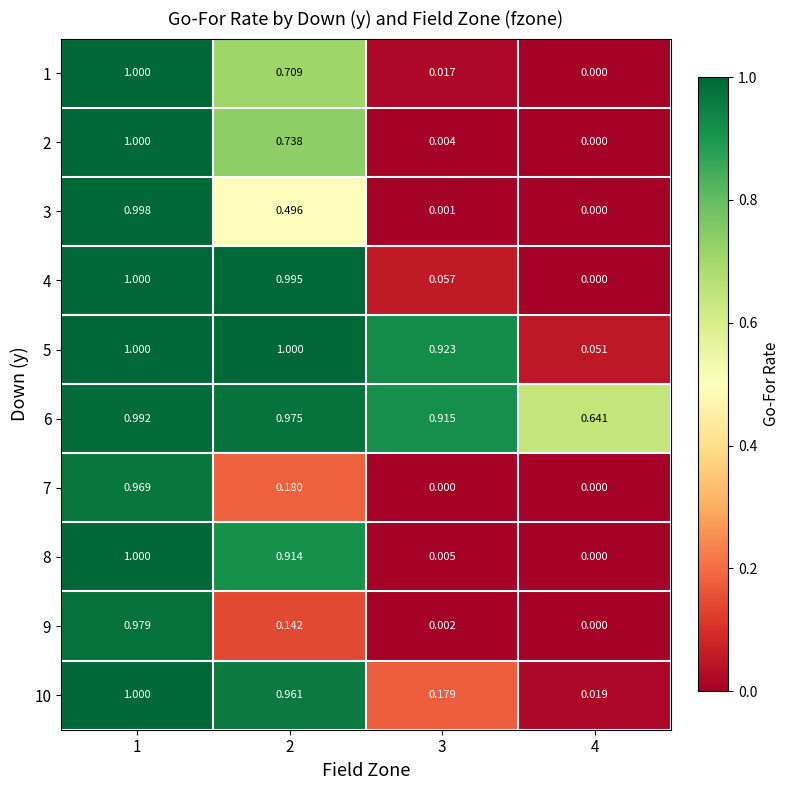

Is the value of 9 at 4 greater than the value of 4 at 1?

No